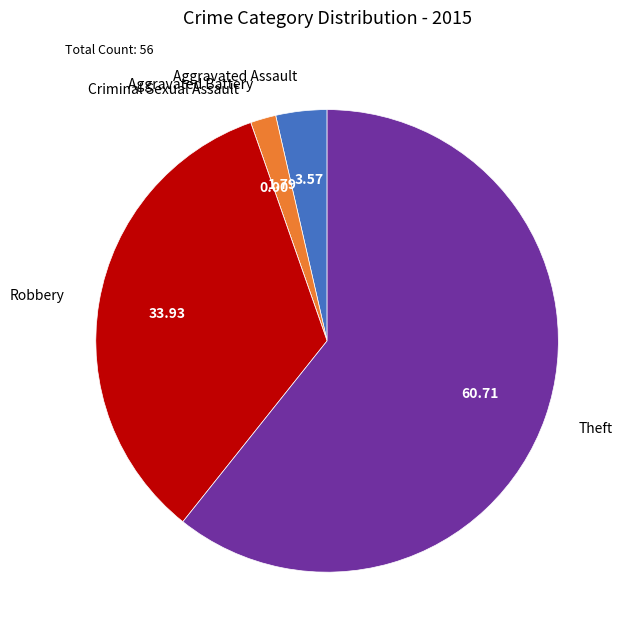

Which category has the biggest portion of the pie?

Theft